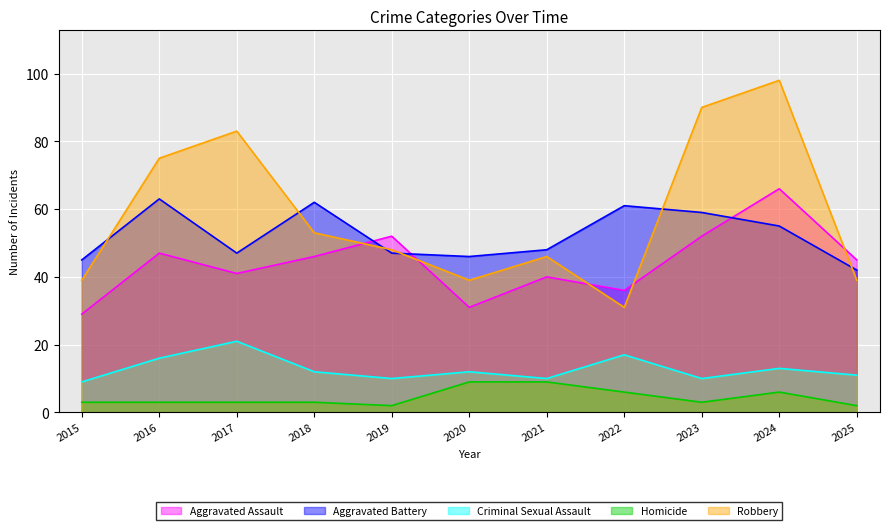

What is the approximate value of Aggravated Battery at 2020?

46